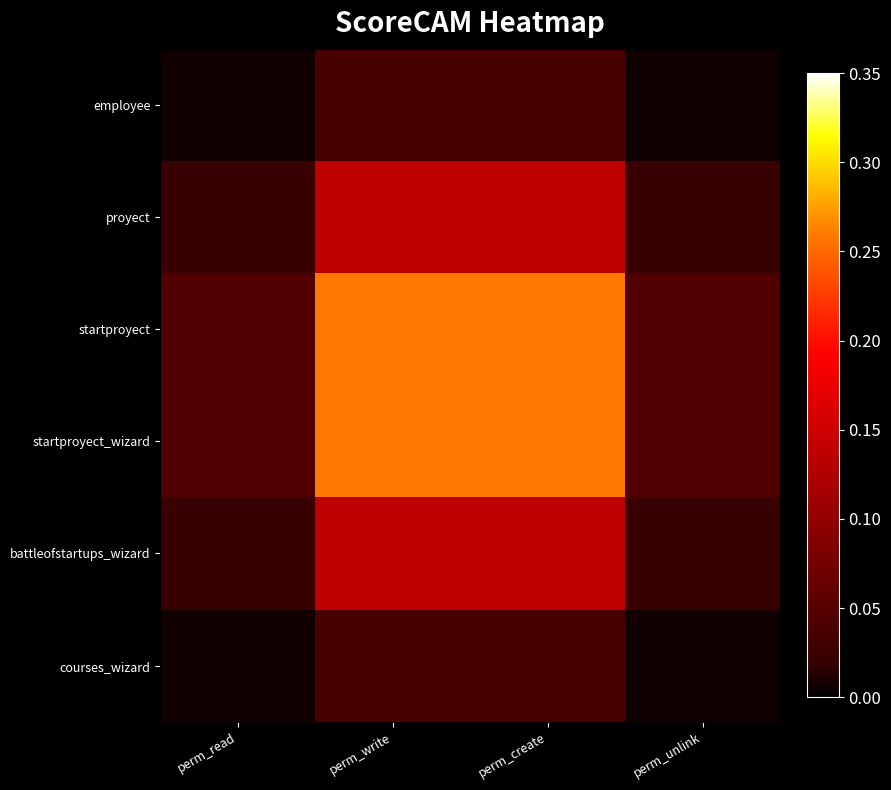

Reading left to right, list all the values displayed in this chart.

employee: perm_read=0.0	perm_write=0.0	perm_create=0.0	perm_unlink=0.0
proyect: perm_read=0.0	perm_write=0.1	perm_create=0.1	perm_unlink=0.0
startproyect: perm_read=0.0	perm_write=0.3	perm_create=0.3	perm_unlink=0.0
startproyect_wizard: perm_read=0.0	perm_write=0.3	perm_create=0.3	perm_unlink=0.0
battleofstartups_wizard: perm_read=0.0	perm_write=0.1	perm_create=0.1	perm_unlink=0.0
courses_wizard: perm_read=0.0	perm_write=0.0	perm_create=0.0	perm_unlink=0.0